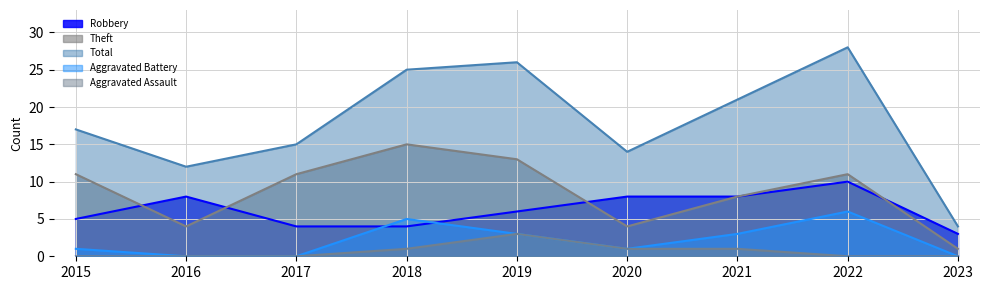

Reading left to right, extract all data points from this chart.

Robbery: 5	8	4	4	6	8	8	10	3
Theft: 11	4	11	15	13	4	8	11	1
Total: 17	12	15	25	26	14	21	28	4
Aggravated Battery: 1	0	0	5	3	1	3	6	0
Aggravated Assault: 0	0	0	1	3	1	1	0	0